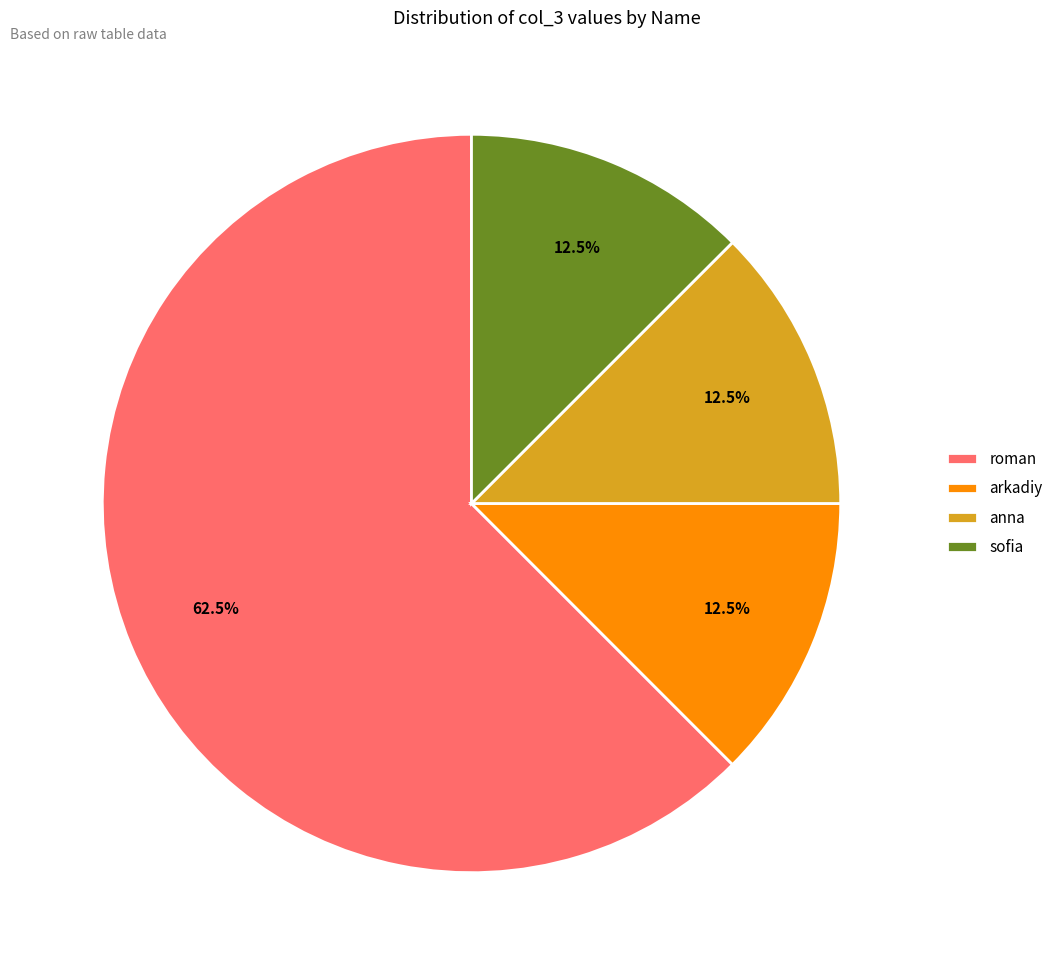

To the nearest percent, what is the average slice percentage?

25%